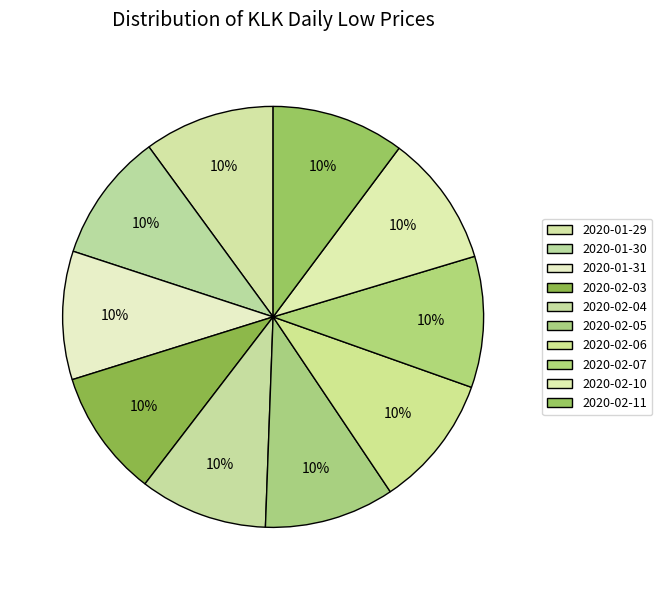

How many slices are in this pie chart?

10